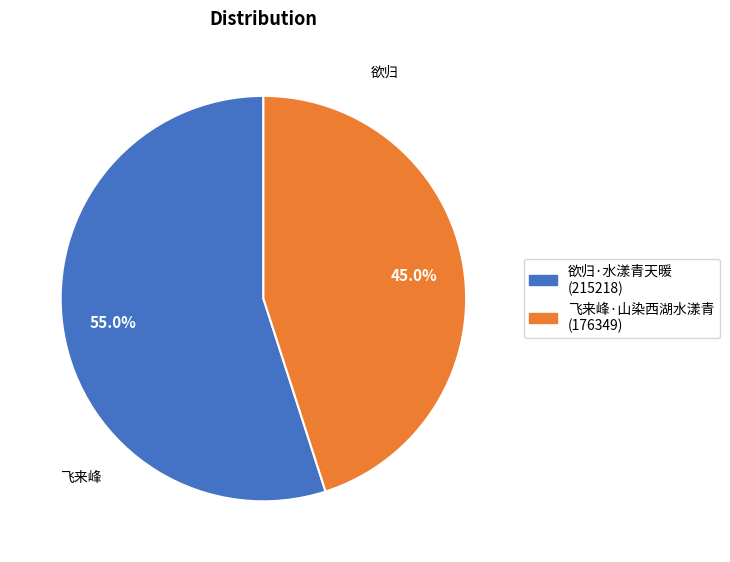

Combined, what portion of the pie is 欲归·水漾青天暖 and 飞来峰·山染西湖水漾青?

100.0%